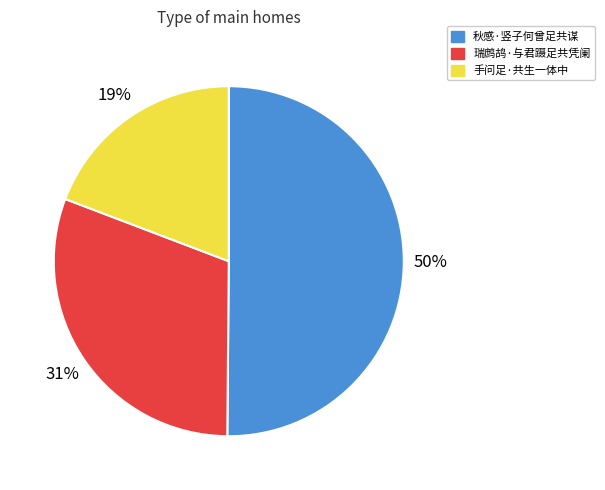

Which category accounts for the majority?

秋感·竖子何曾足共谋